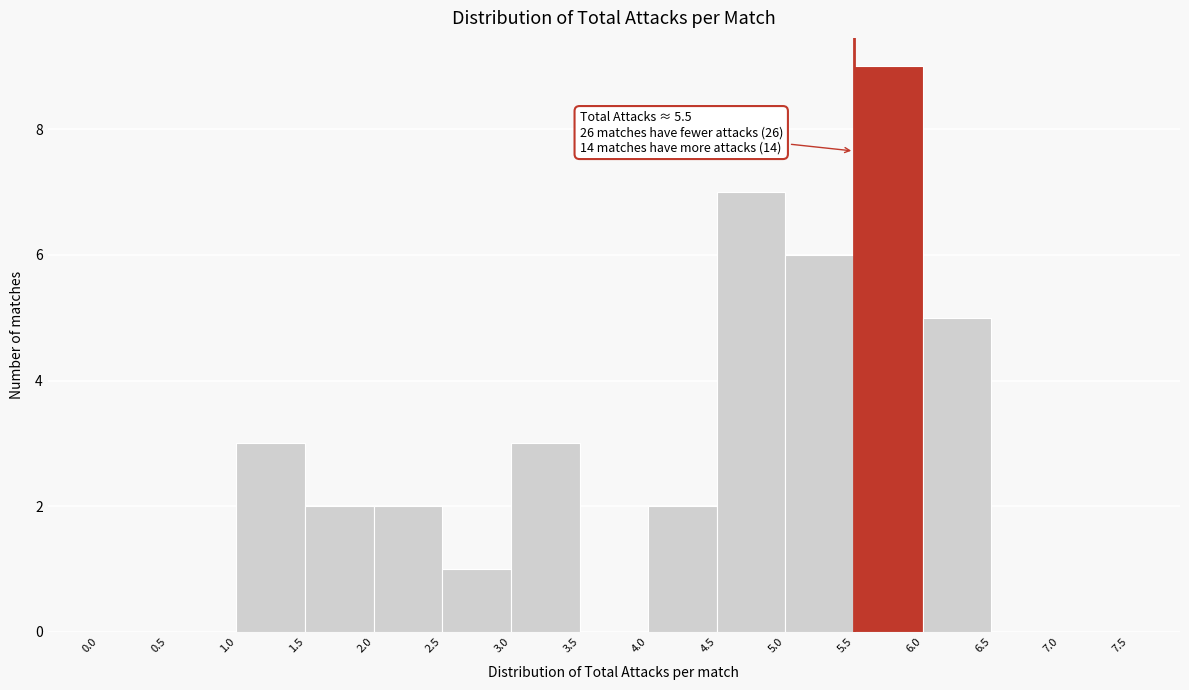

Over which range of the x-axis is the bar tallest?

5.5 to 6.0